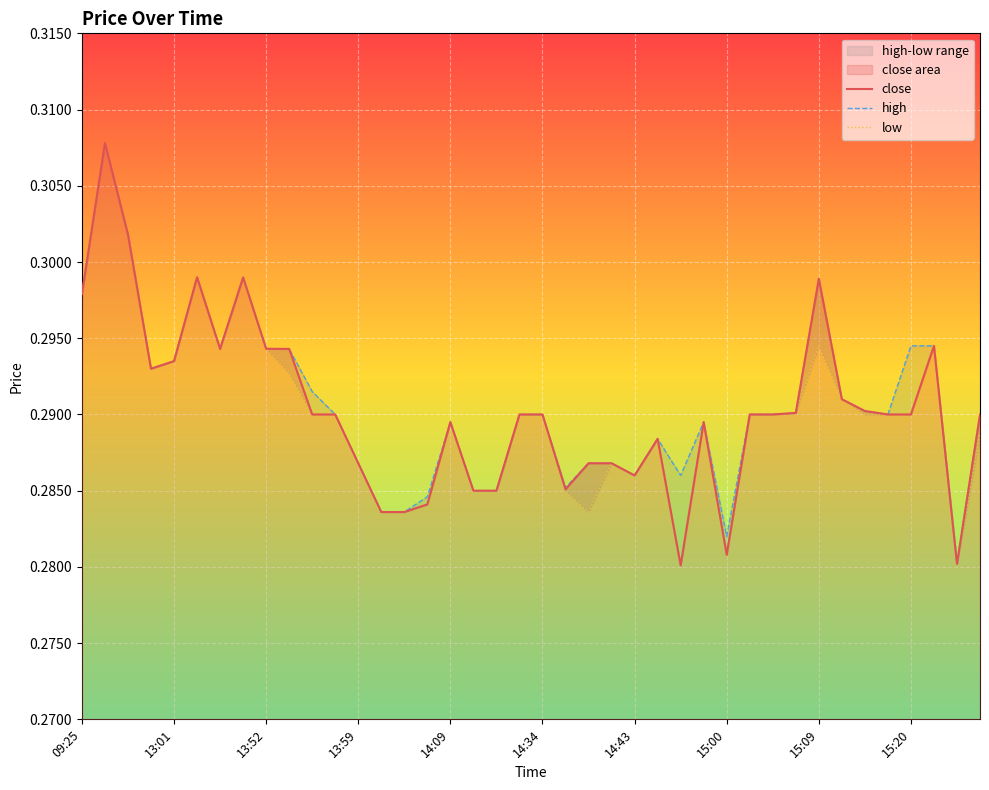

What is the label of the 25th point from the right?

15